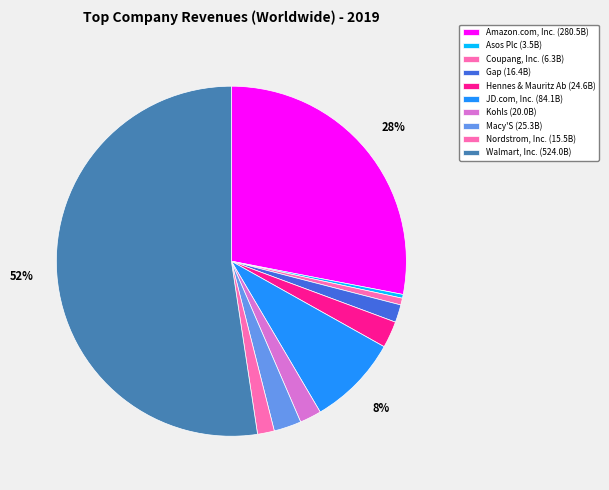

To the nearest percent, what portion does Hennes & Mauritz Ab represent?

2%